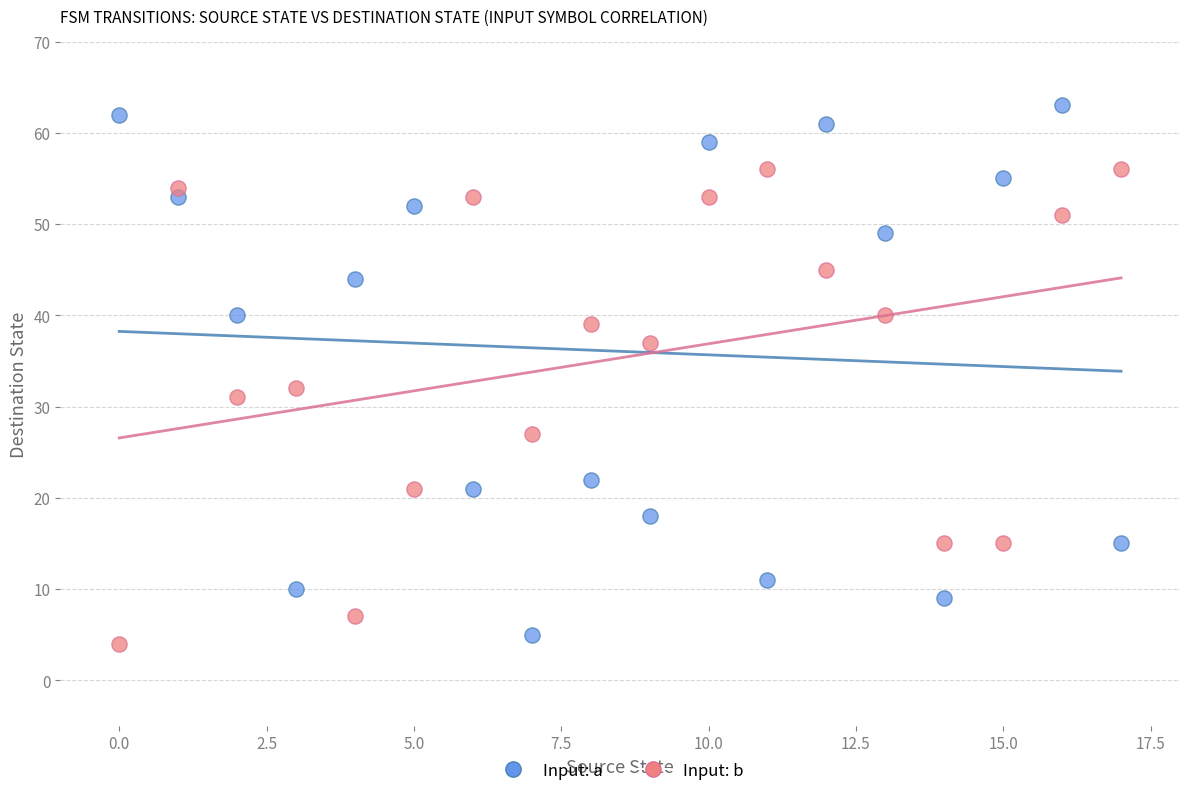

Across all data points, what is the range of Y values (max minus min)?

59